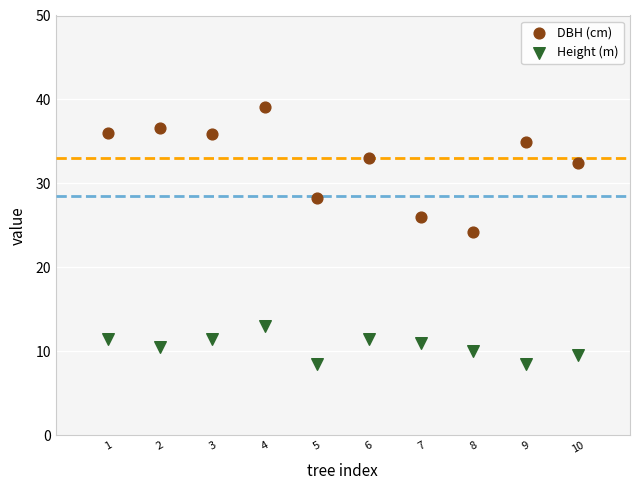

Which series has the widest spread of Y values?

DBH (cm)